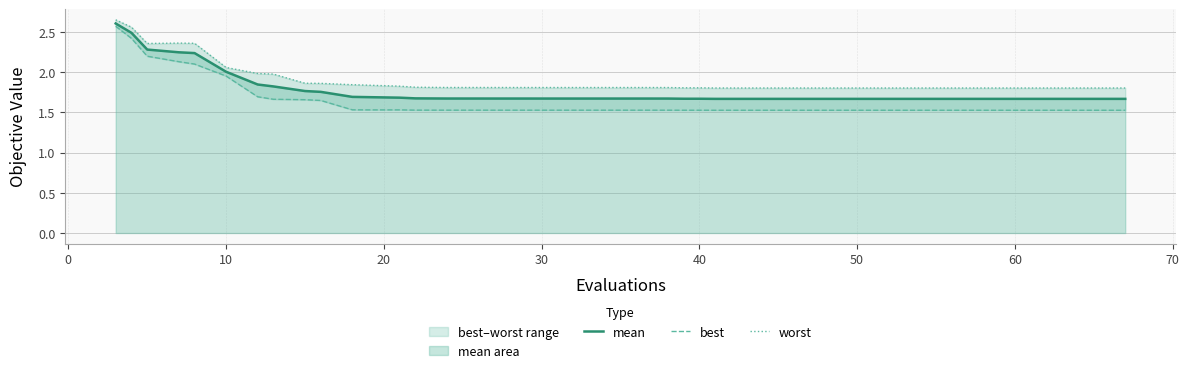

What is the maximum value for mean?

2.6